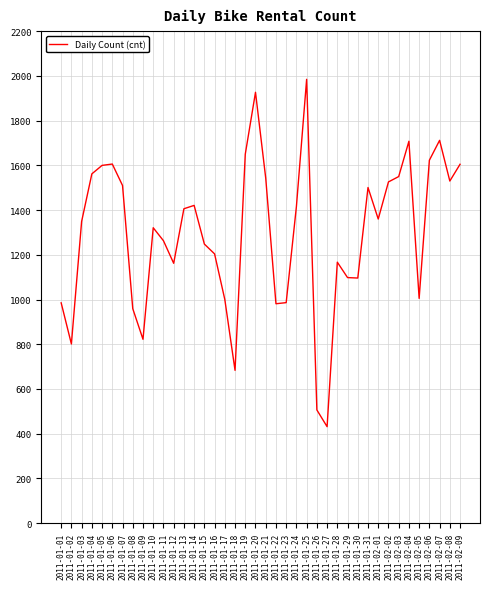

What is the change in value from 2011-01-05 to 2011-01-17?

-600